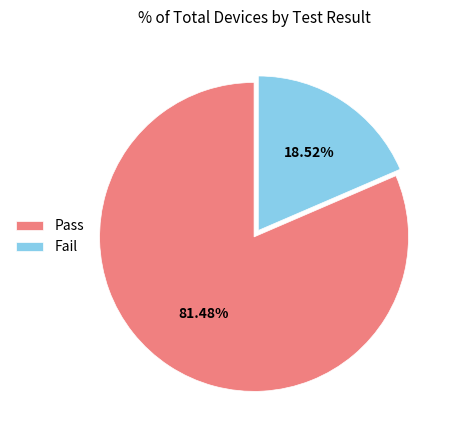

To the nearest percent, what is the combined percentage of Pass and Fail?

100%